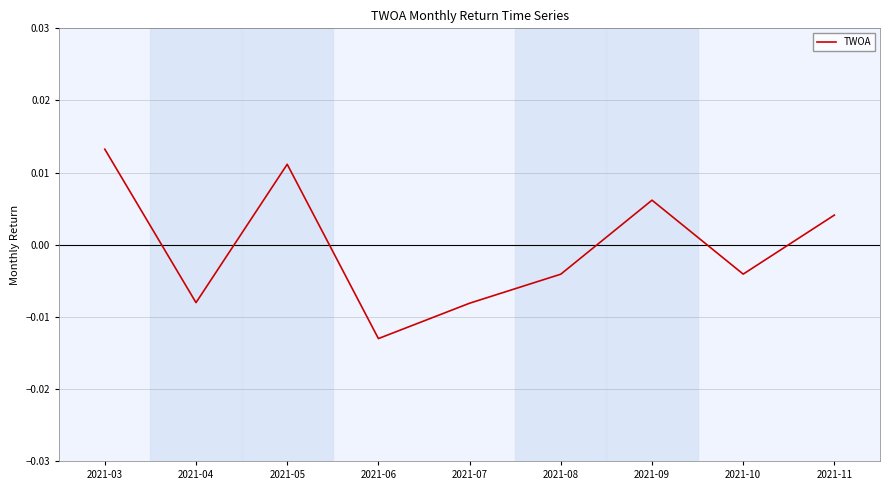

How many negative values are there?

5